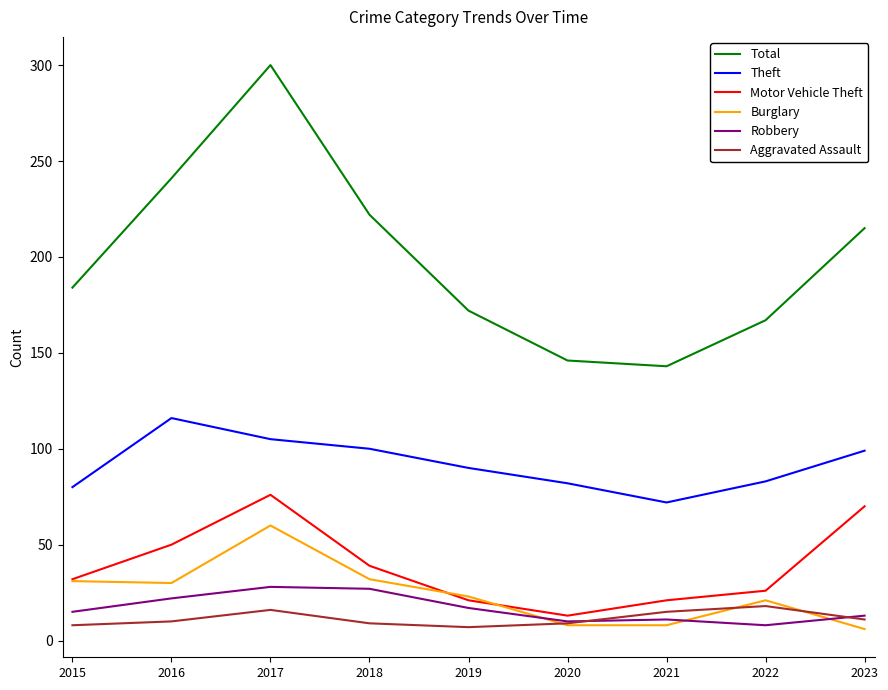

At which category does Theft reach its first local valley?

2021